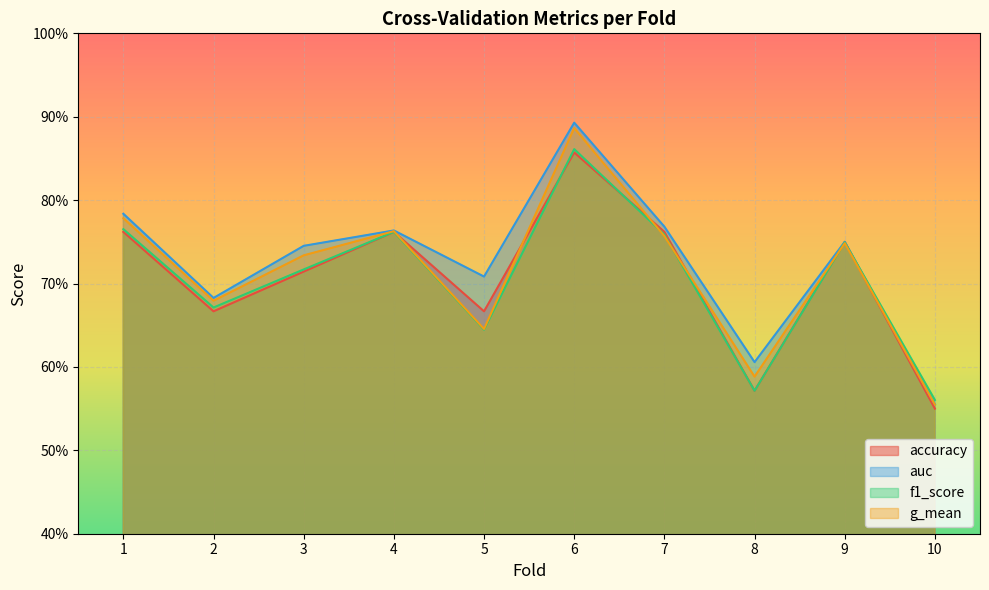

Which has a higher value, 4 or 2?

4